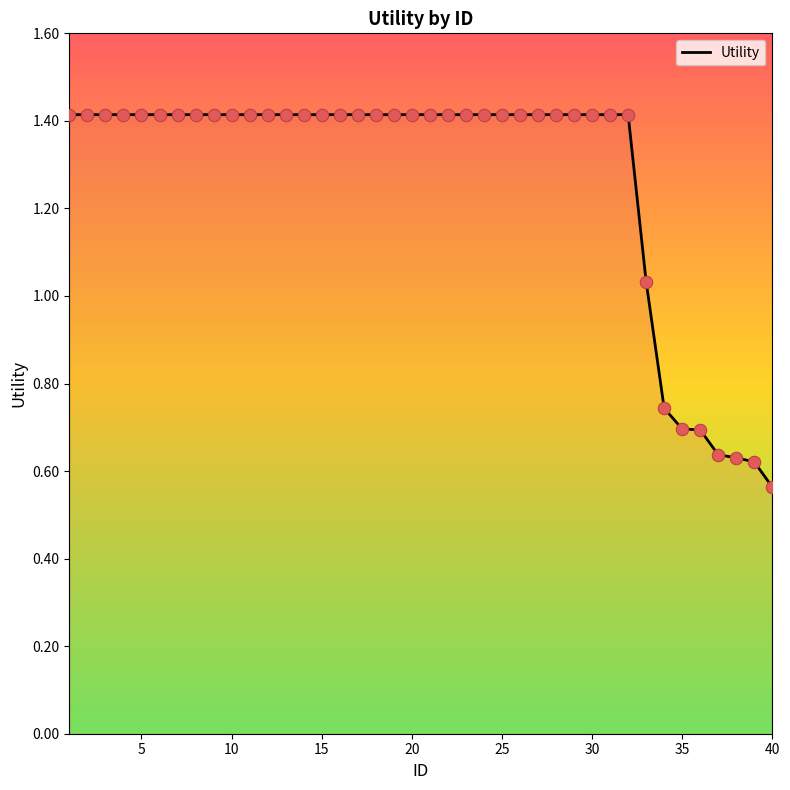

What is the maximum value shown in the chart?

1.4